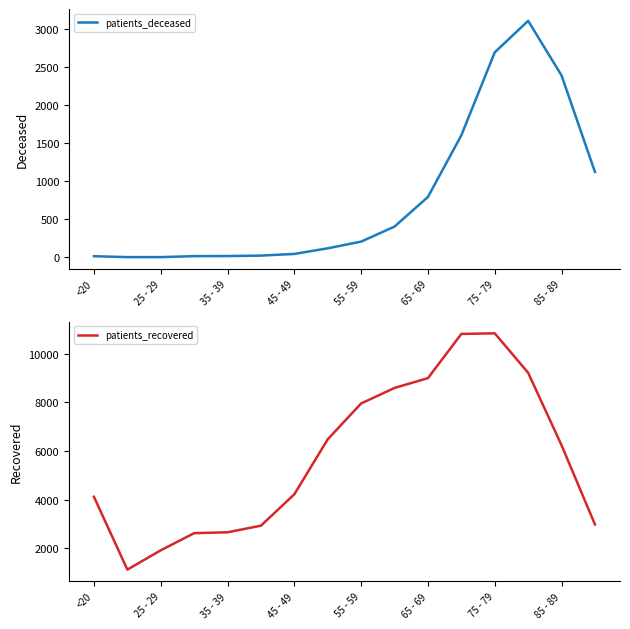

How many lines are shown in the chart?

2